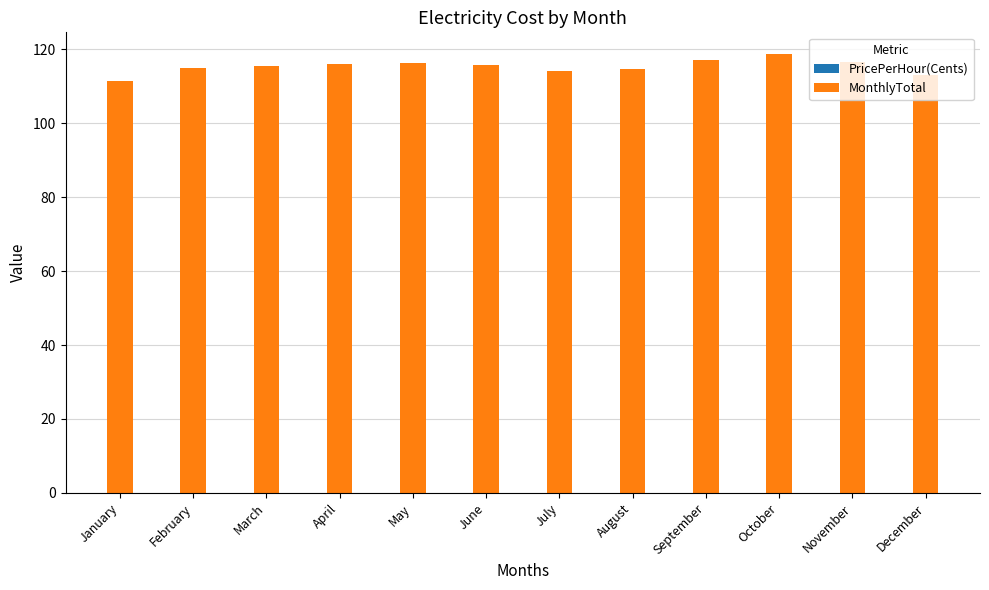

The value of MonthlyTotal at December is 113.0. True or false?

True